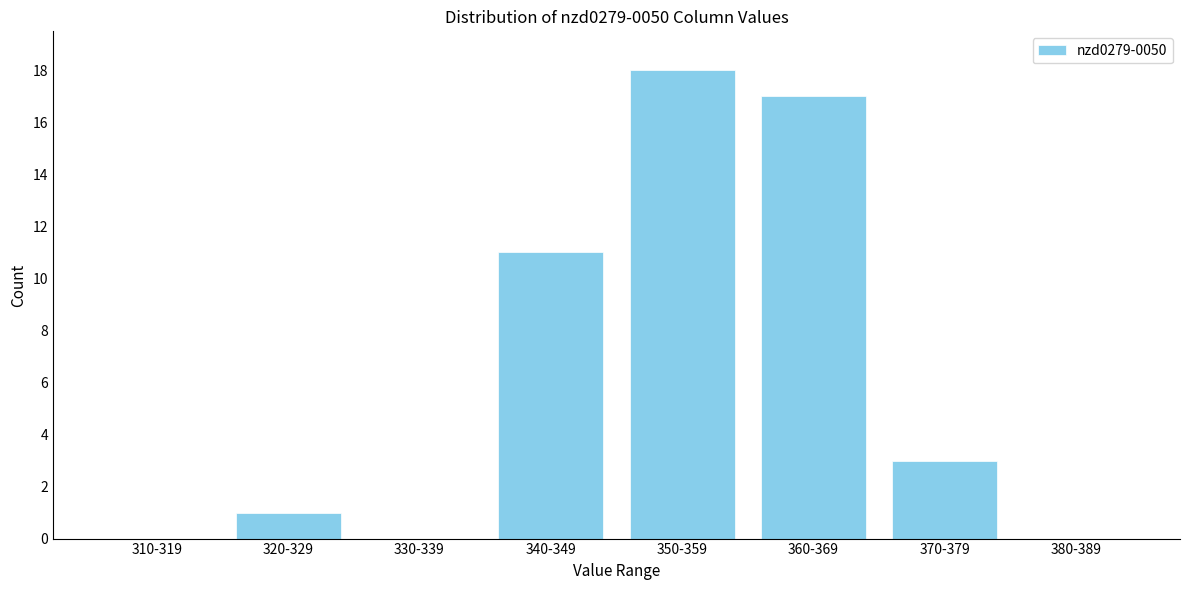

Reading left to right, list all the values displayed in this chart.

310-319=0	320-329=1	330-339=0	340-349=11	350-359=18	360-369=17	370-379=3	380-389=0